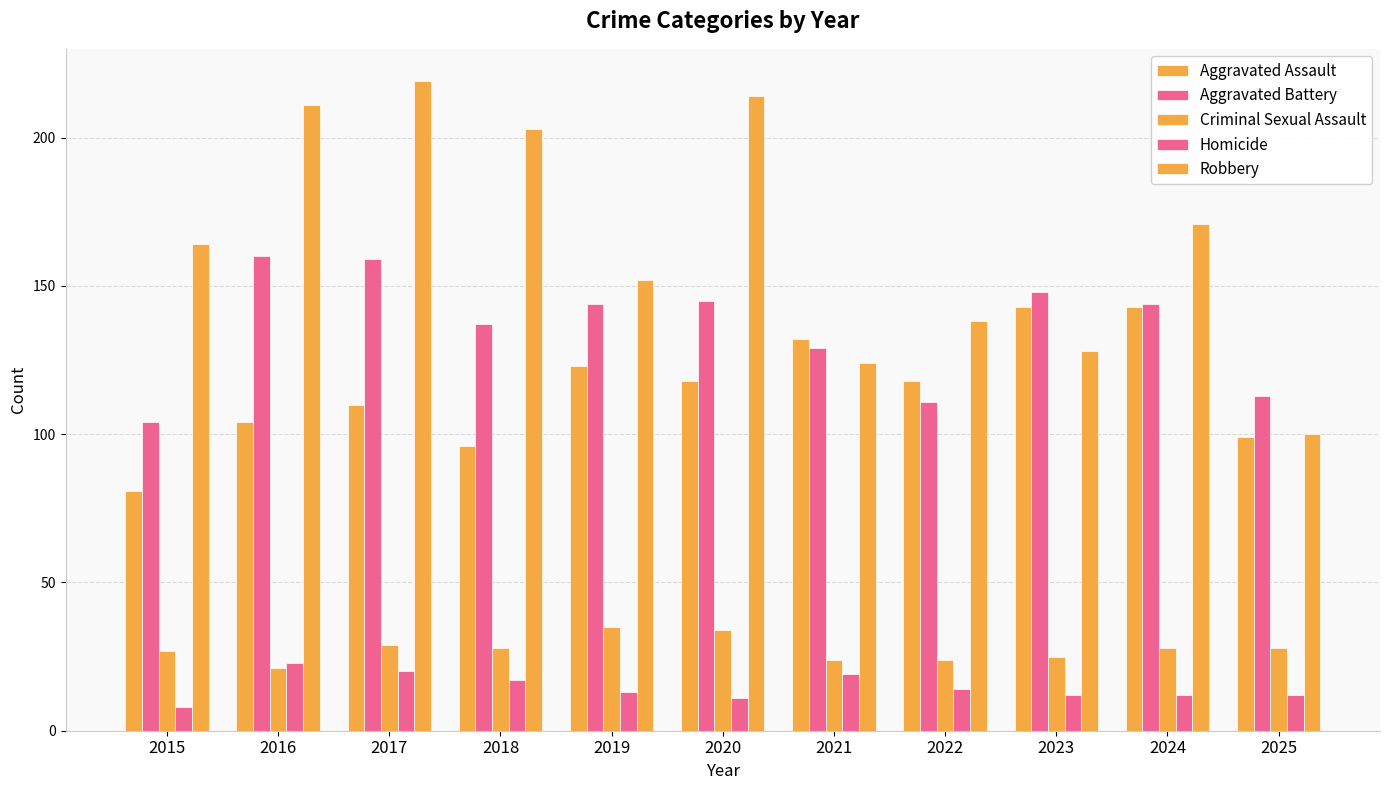

How many bars are there in each group?

5